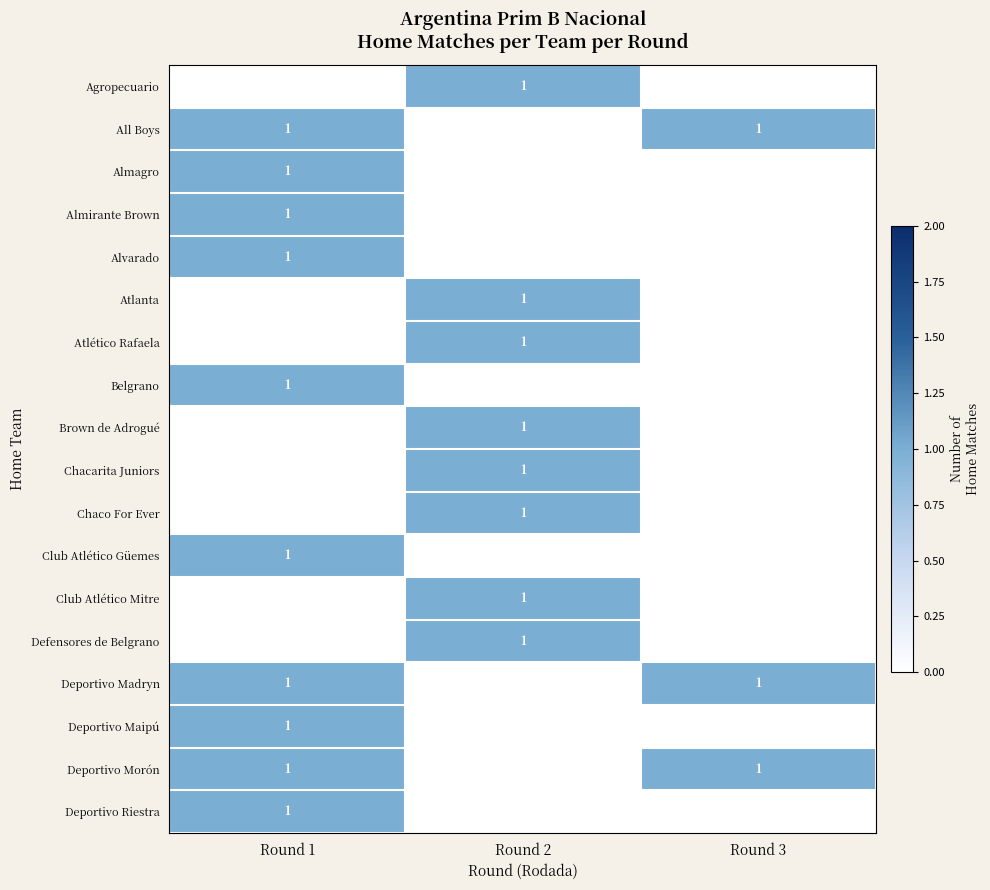

True or false: Deportivo Madryn has a value of 1 at Round 1.

True